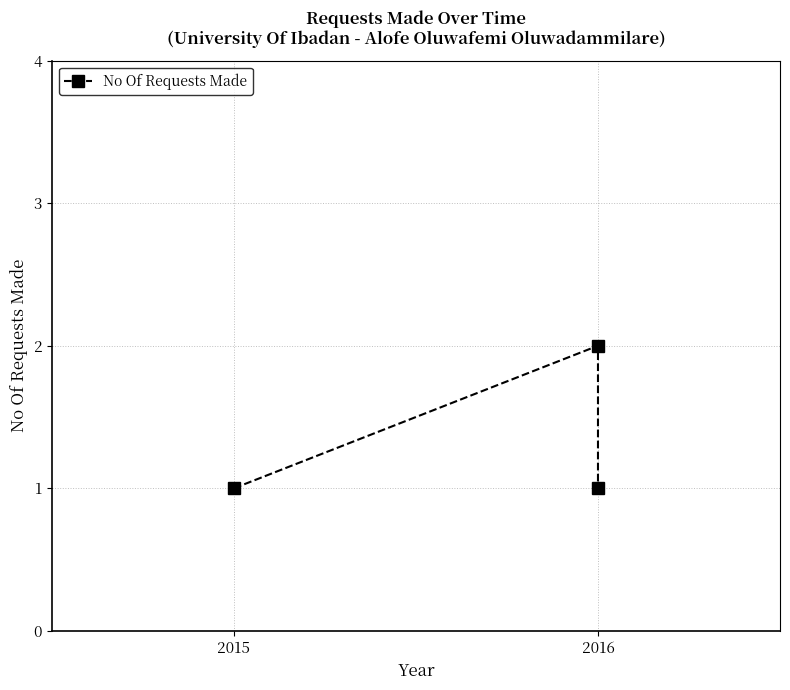

Reading left to right, transcribe all the data shown in this chart.

1	2	1